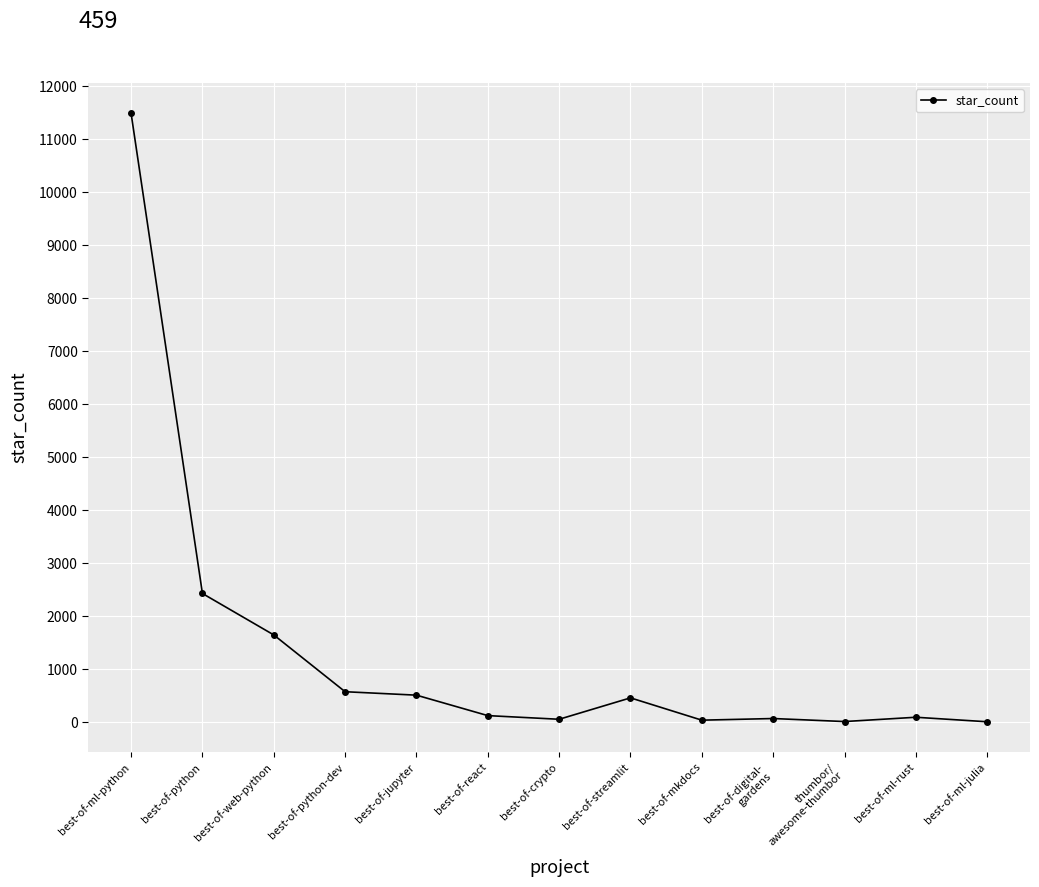

What value does the data have at best-of-streamlit?

459